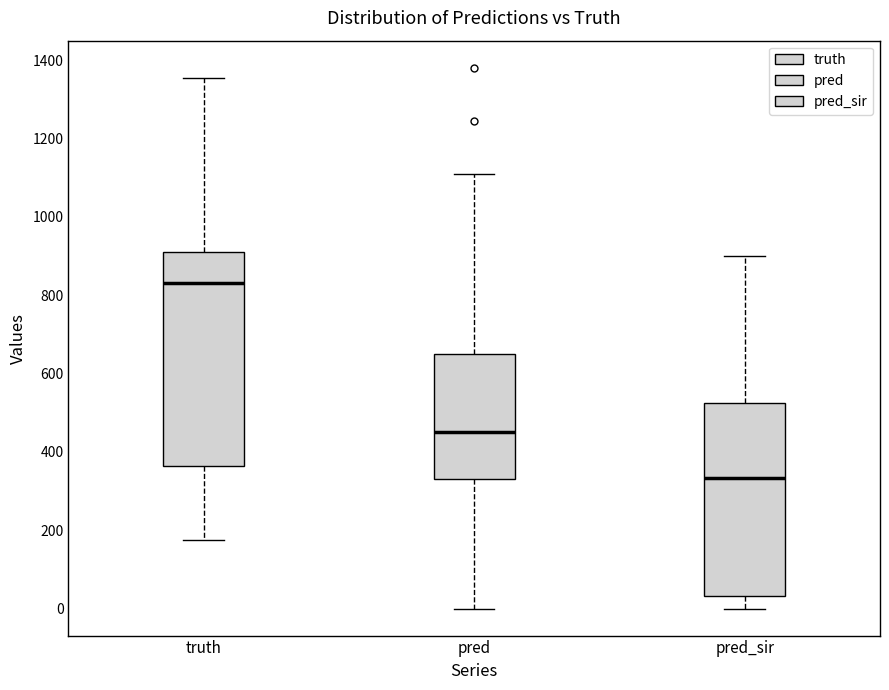

Which box's median line is the lowest?

pred_sir